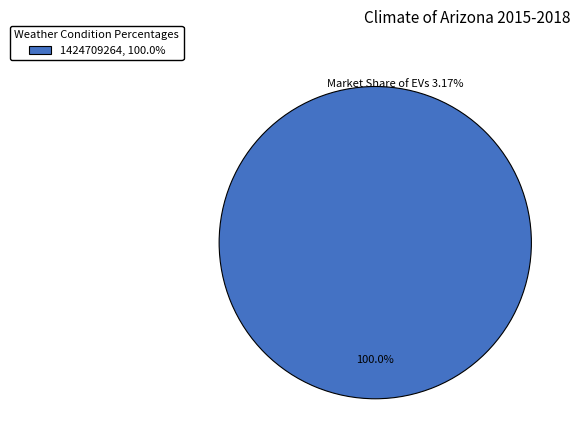

Rank the categories by value from highest to lowest.

1424709264, 100.0%